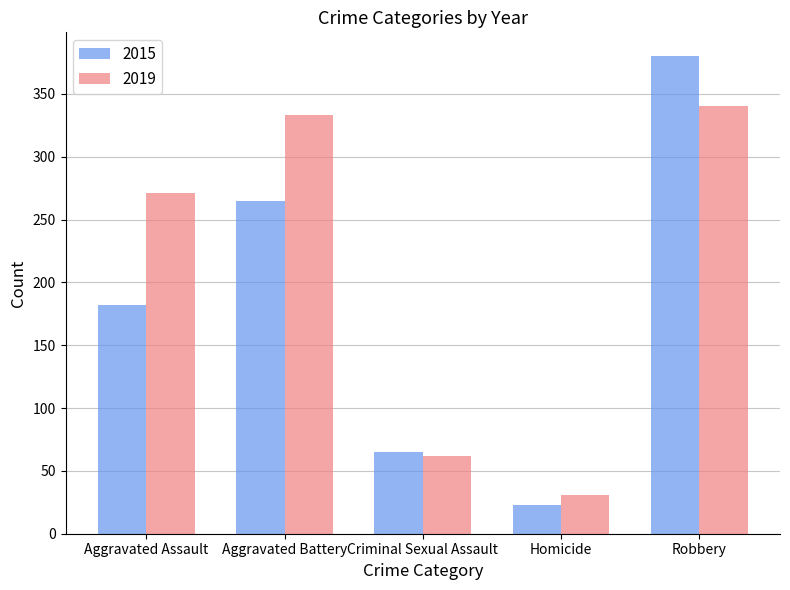

Is the value of 2019 at Aggravated Battery greater than the value of 2015 at Aggravated Battery?

Yes